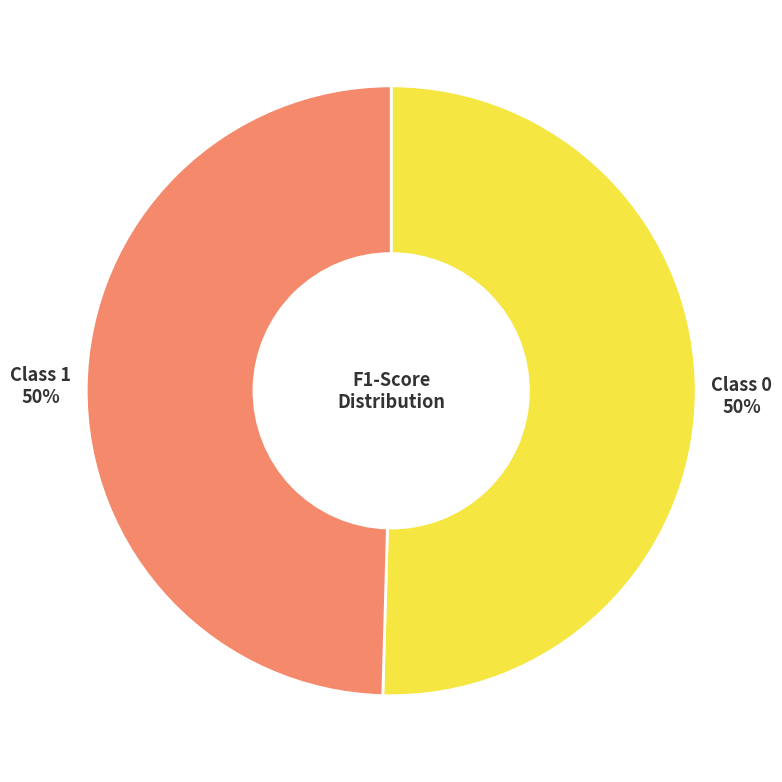

To the nearest percent, what is the average slice percentage?

50%